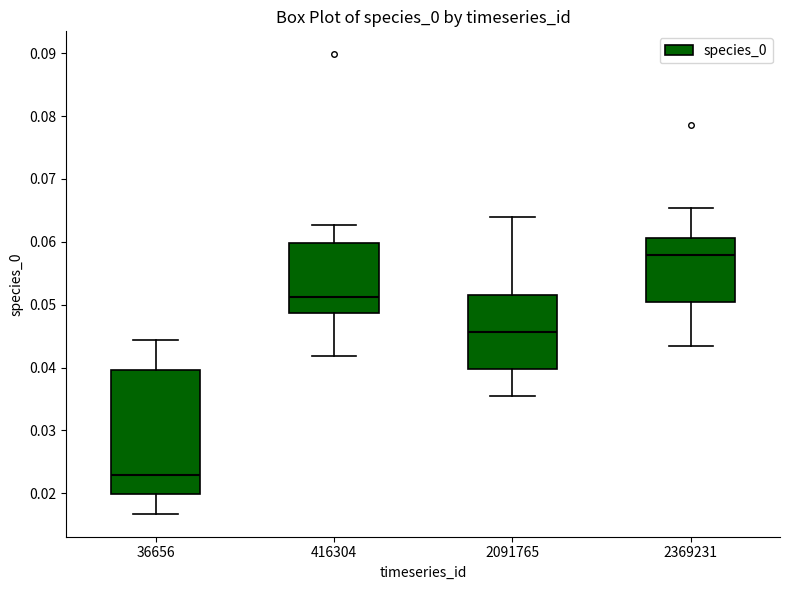

Which box has the highest median line?

2369231